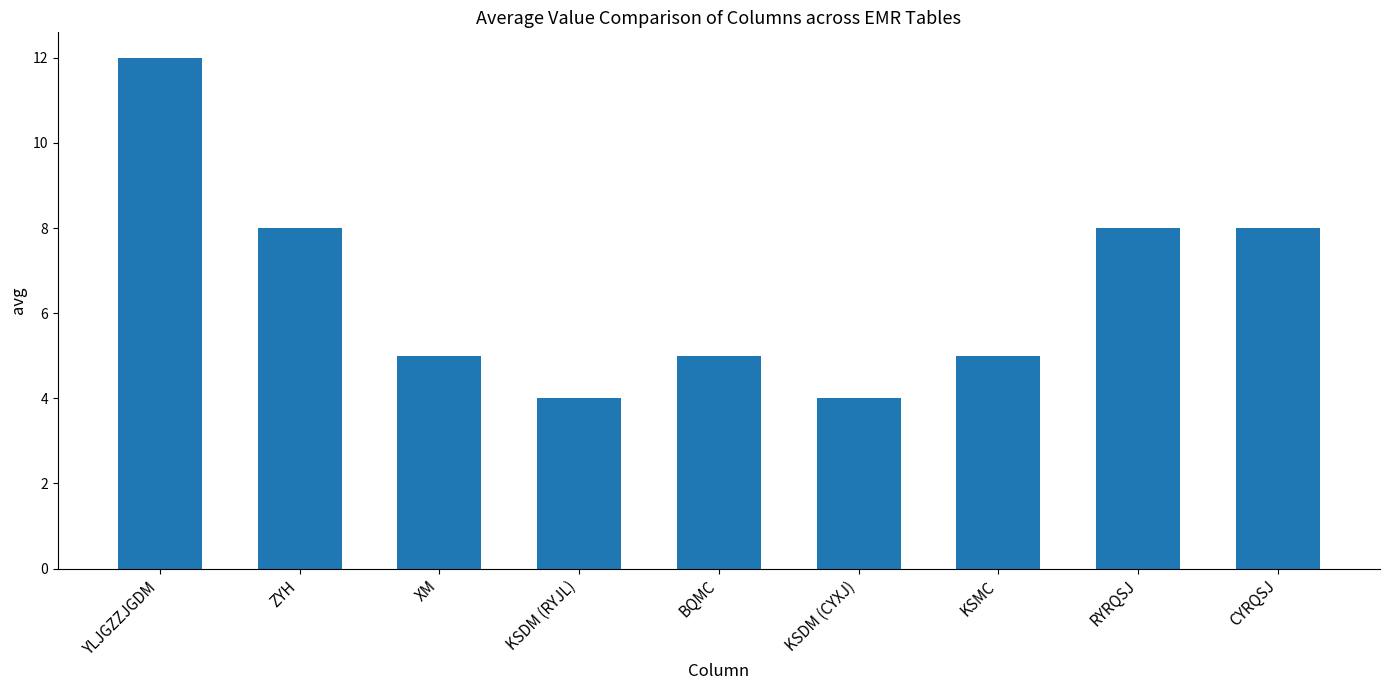

Between RYRQSJ and KSDM (CYXJ), which is larger?

RYRQSJ